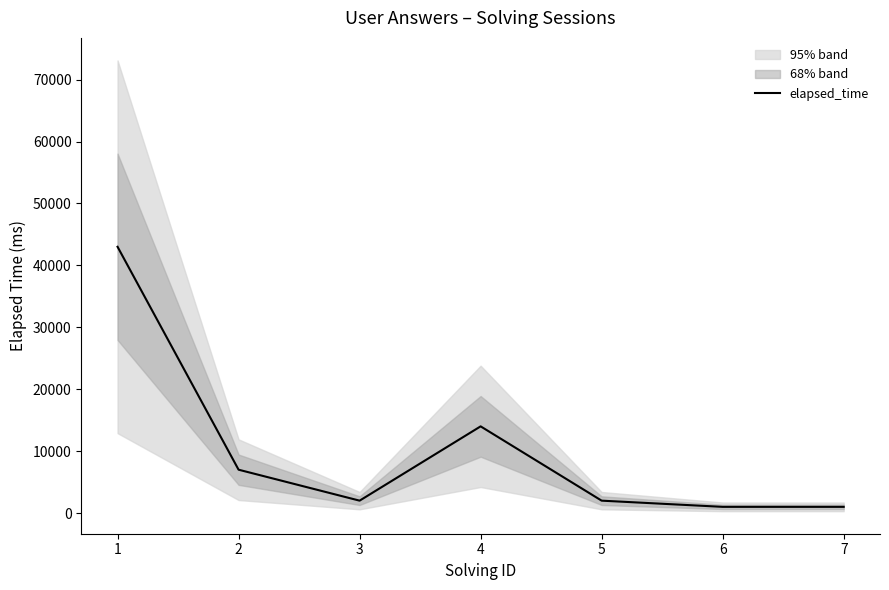

What value does the data have at 1?

43000